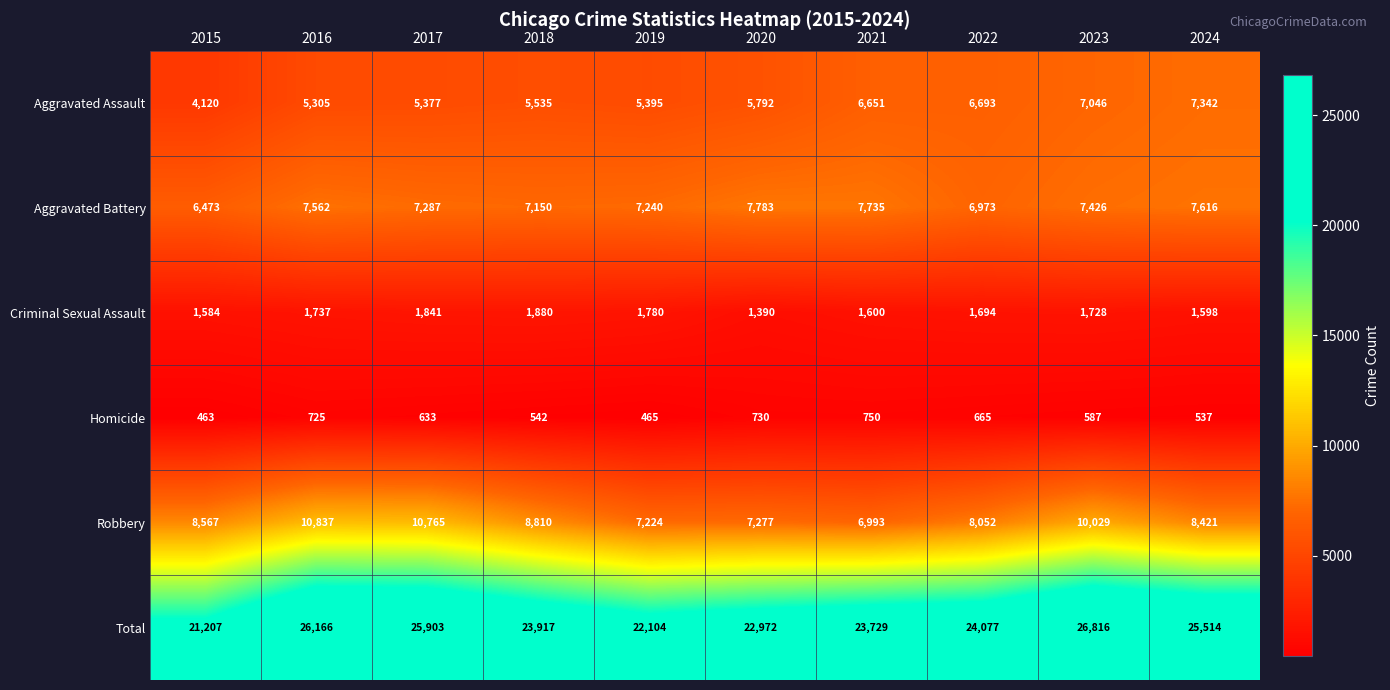

The Aggravated Assault series shows 10571 at 2023. True or false?

False